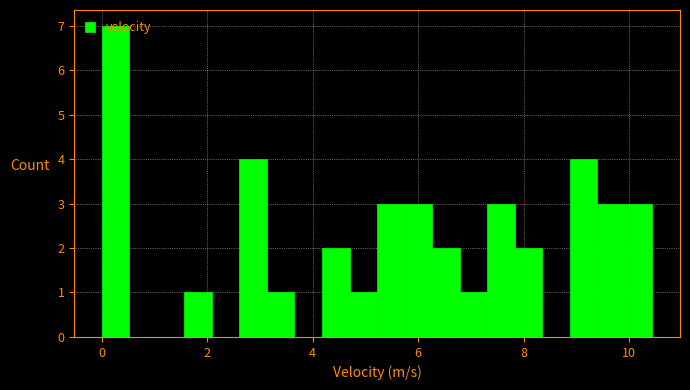

Around what value on the x-axis is the tallest bar? Give the approximate position of its centre, as read against the axis.

0.2